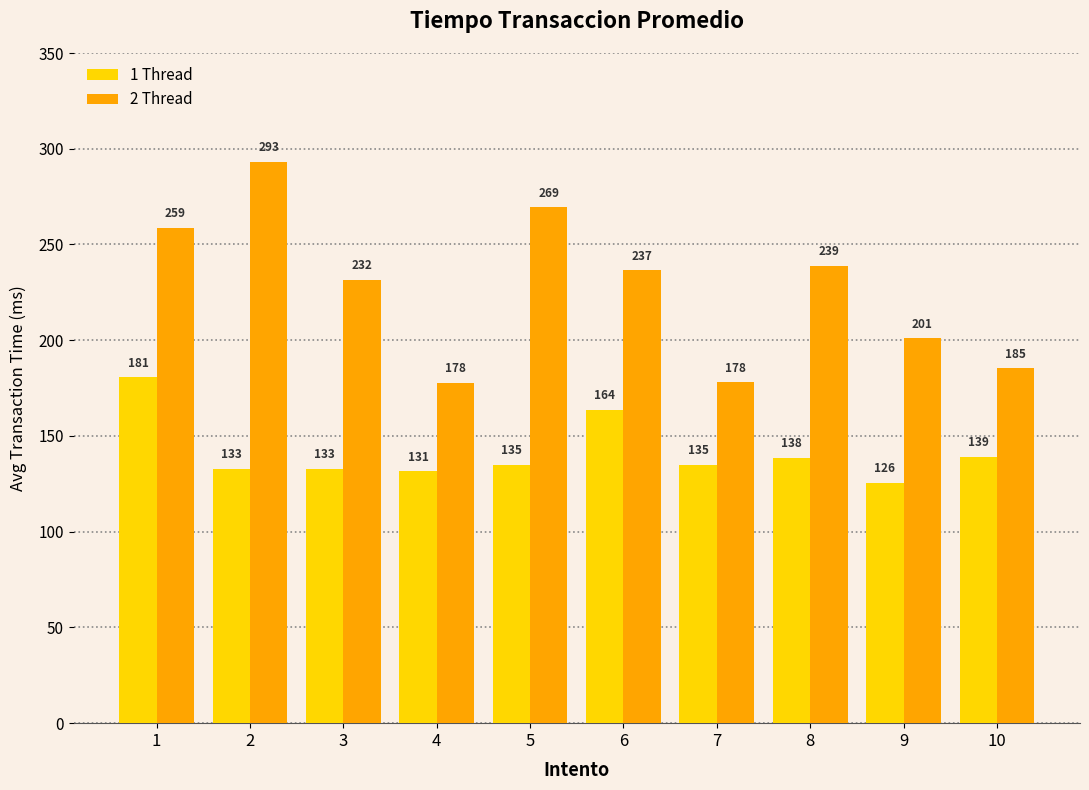

Which series changed the most between 5 and 7?

2 Thread